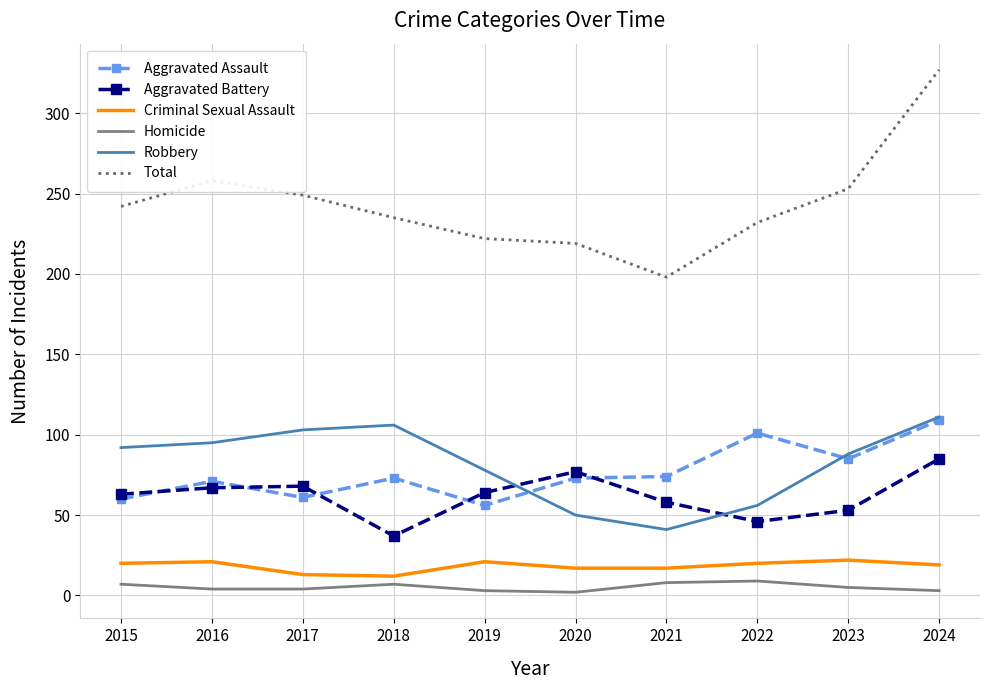

True or false: Homicide and Robbery intersect in this chart.

False